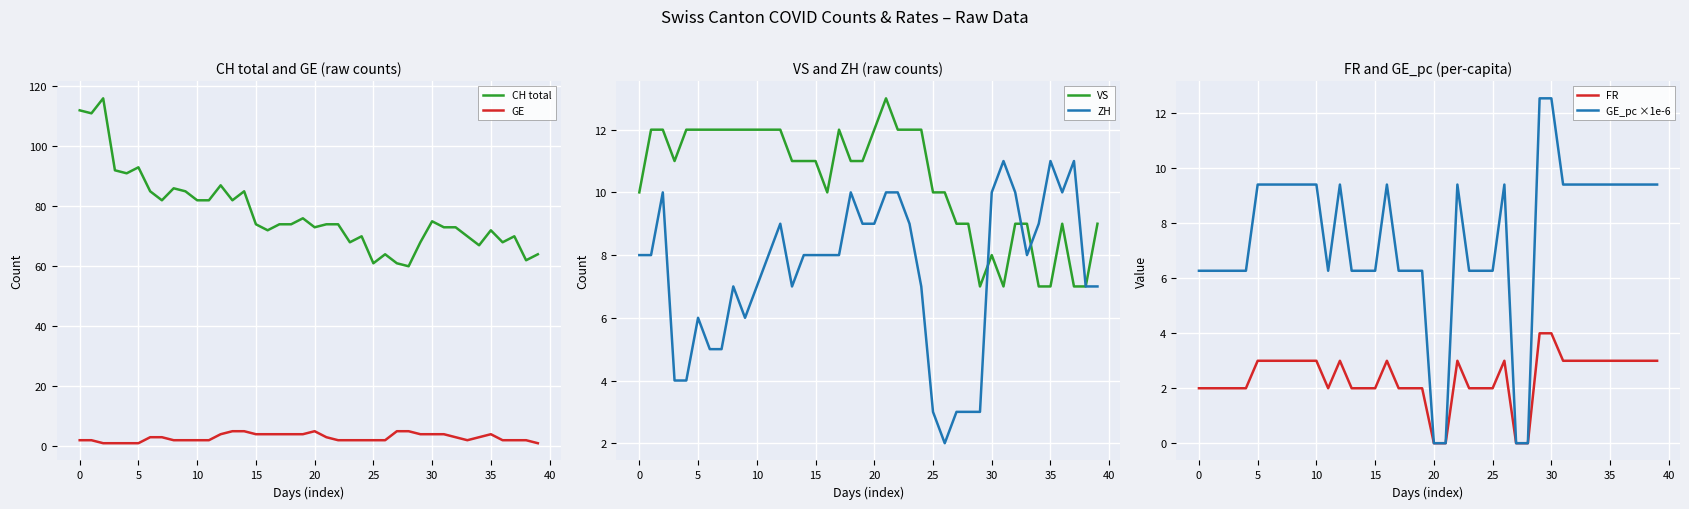

True or false: CH total and GE cross at least once.

False